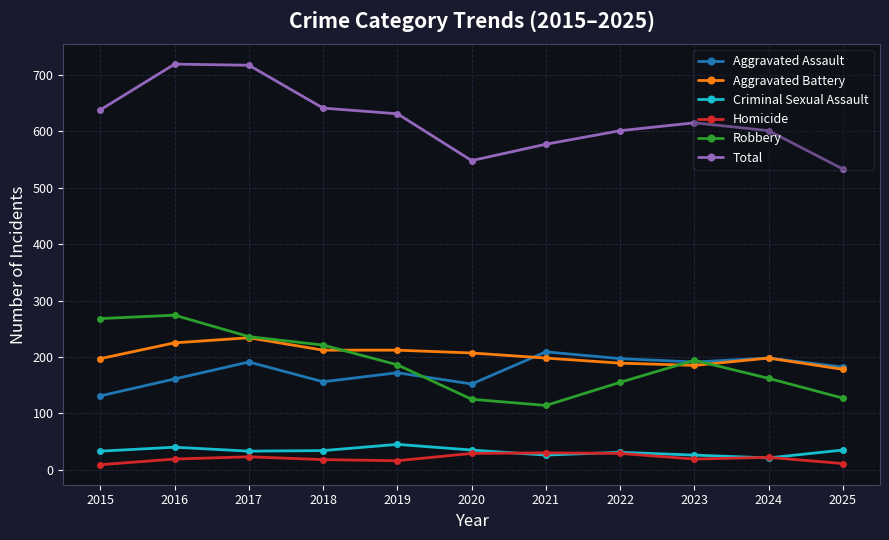

True or false: Criminal Sexual Assault and Aggravated Battery cross at least once.

False